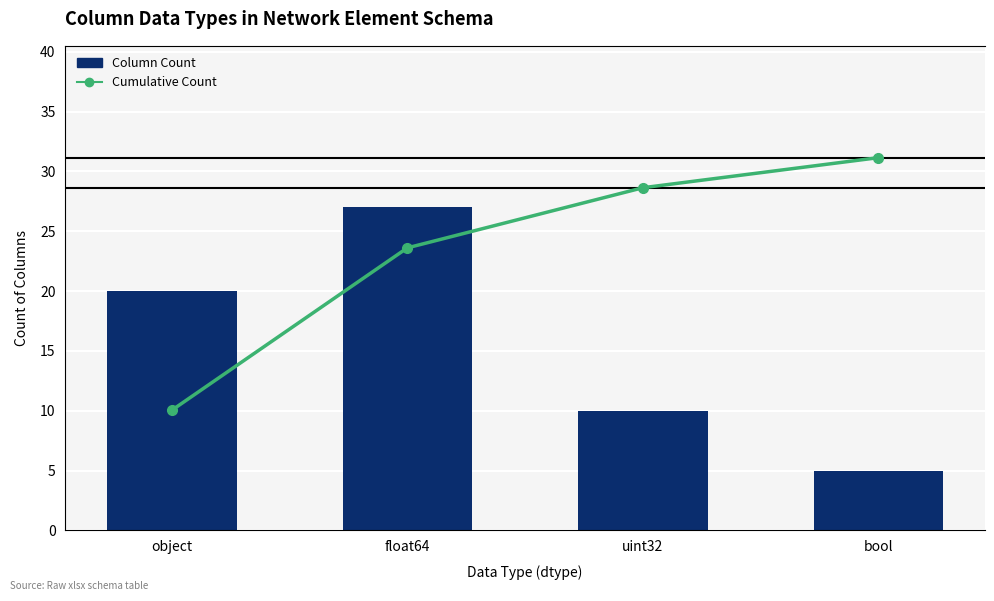

How many groups of bars are there?

4